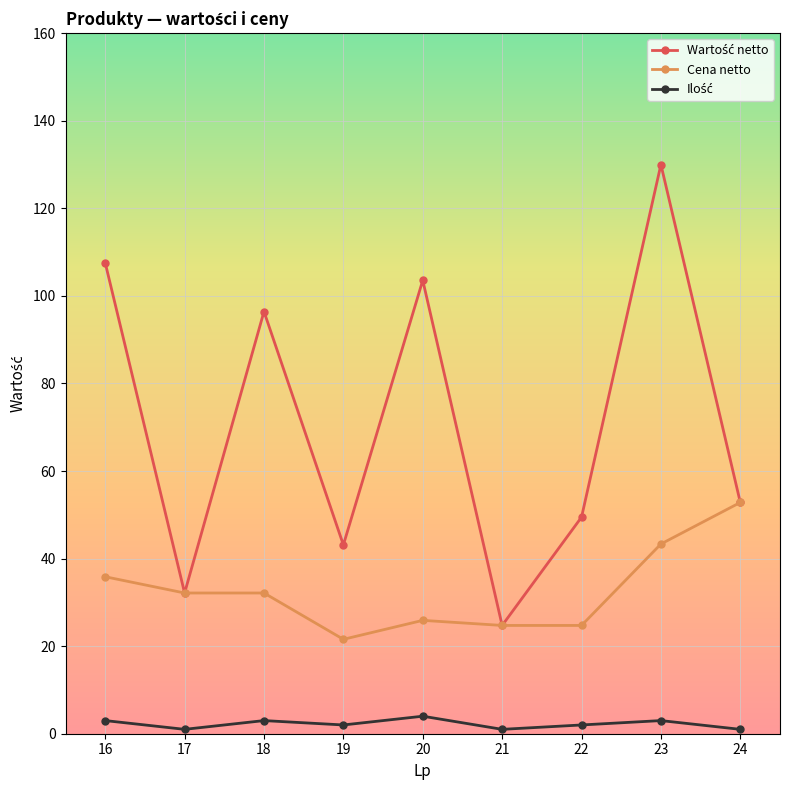

Does the chart display data point markers on the line(s)?

Yes